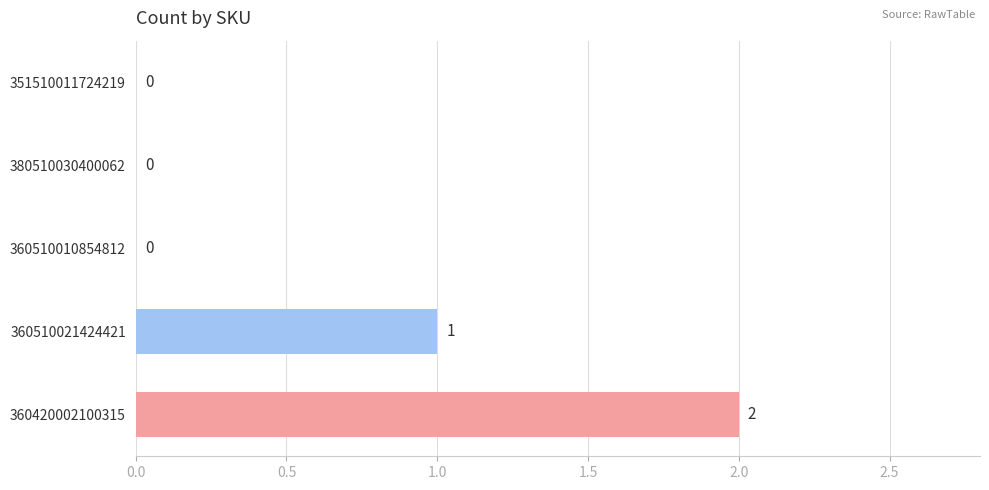

Are the bars horizontal?

Yes